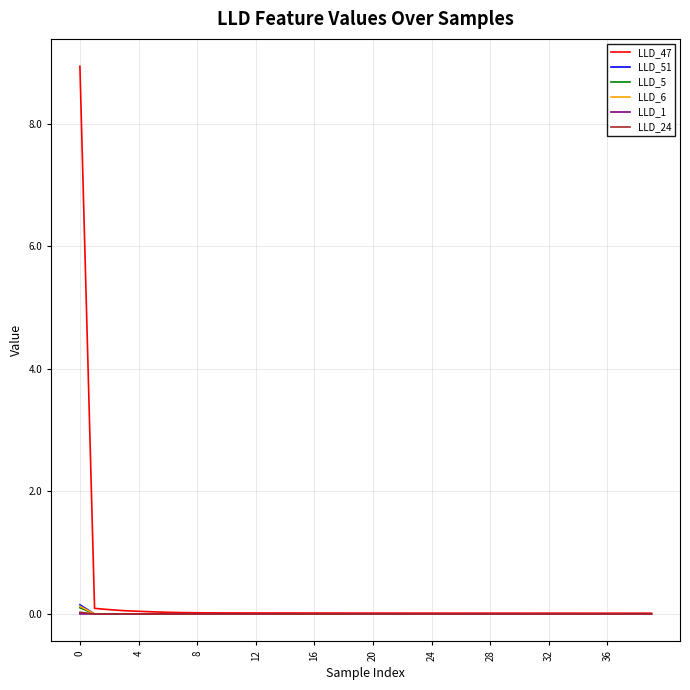

What is the greatest value displayed?

8.9